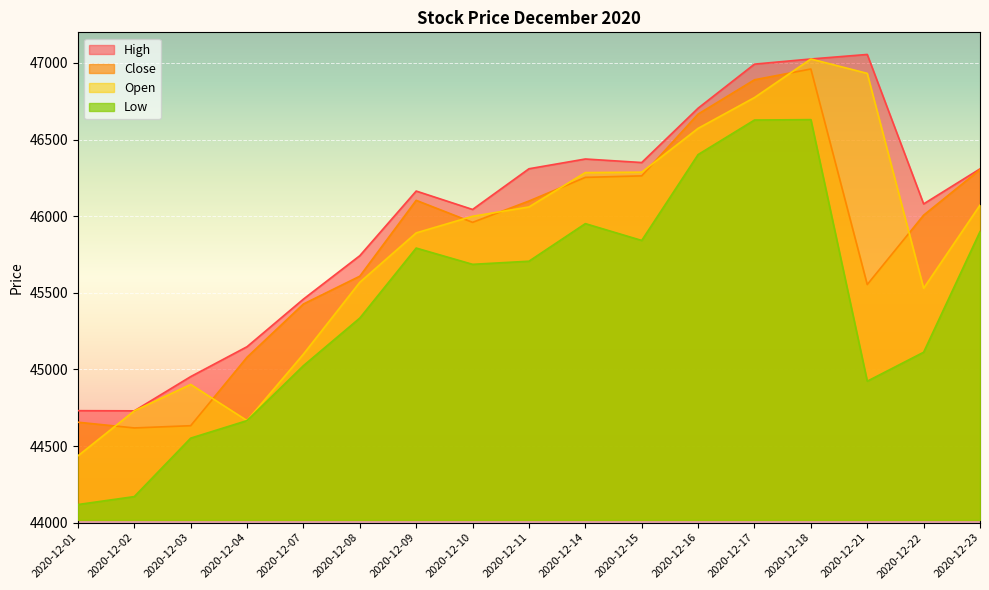

Reading left to right, extract all data points from this chart.

High: 44730.8	44729.6	44953.0	45148.3	45458.9	45742.2	46164.1	46044.0	46309.6	46373.3	46350.3	46705.0	46992.6	47026.0	47055.7	46080.2	46309.0
Close: 44655.4	44618.0	44632.6	45079.6	45427.0	45608.5	46103.5	45959.9	46099.0	46253.5	46263.2	46666.5	46890.3	46960.7	45554.0	46006.7	46304.0
Low: 44118.1	44170.0	44551.4	44665.9	45024.5	45335.2	45792.0	45685.9	45706.2	45951.5	45841.7	46402.2	46627.6	46630.3	44923.1	45112.2	45899.1
Open: 44435.8	44729.5	44902.0	44665.9	45099.9	45568.8	45891.0	45999.4	46060.3	46284.7	46287.4	46573.3	46774.3	47026.0	46932.2	45529.6	46072.3